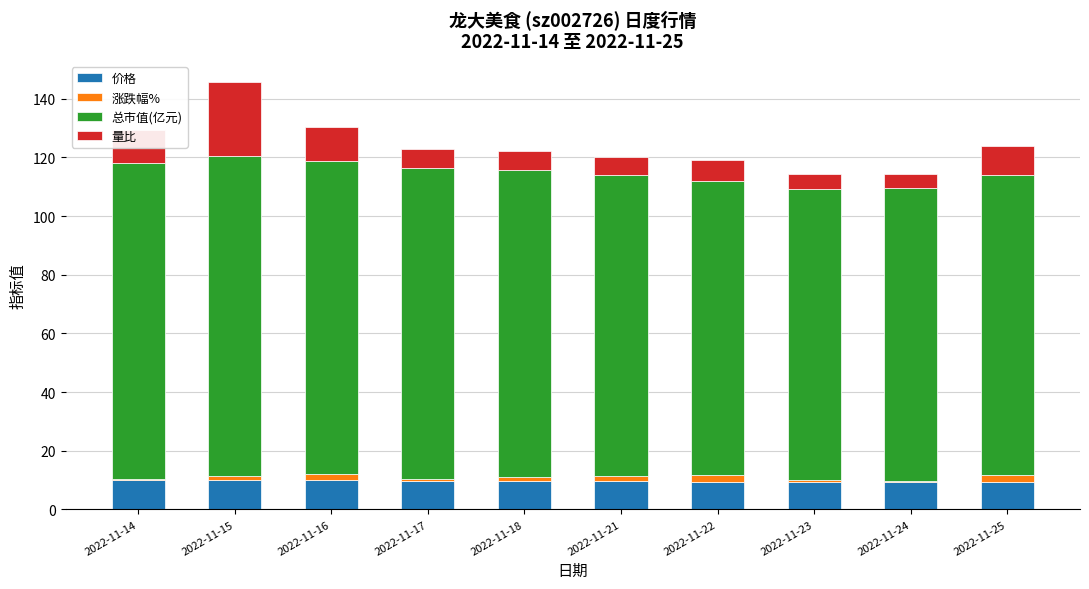

What is the sum of all 价格 values?

96.3